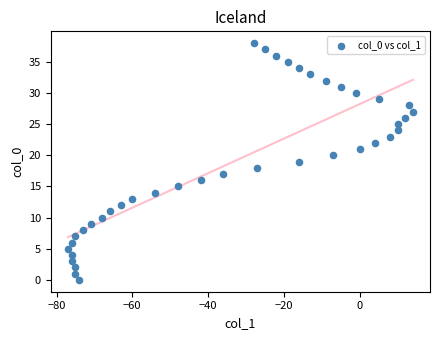

What is the range of X values (max minus min)?

91